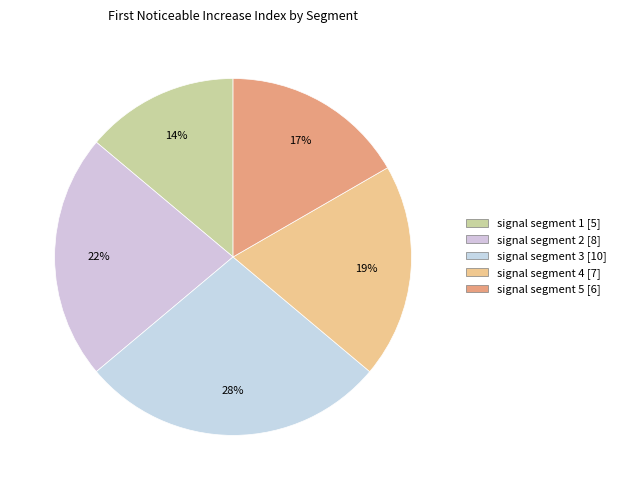

Count the number of slices in the pie.

5